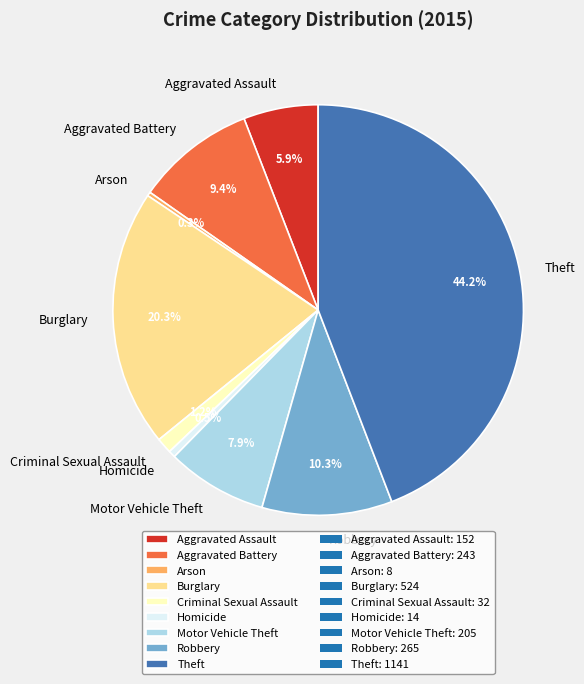

How many segments does this pie chart have?

9